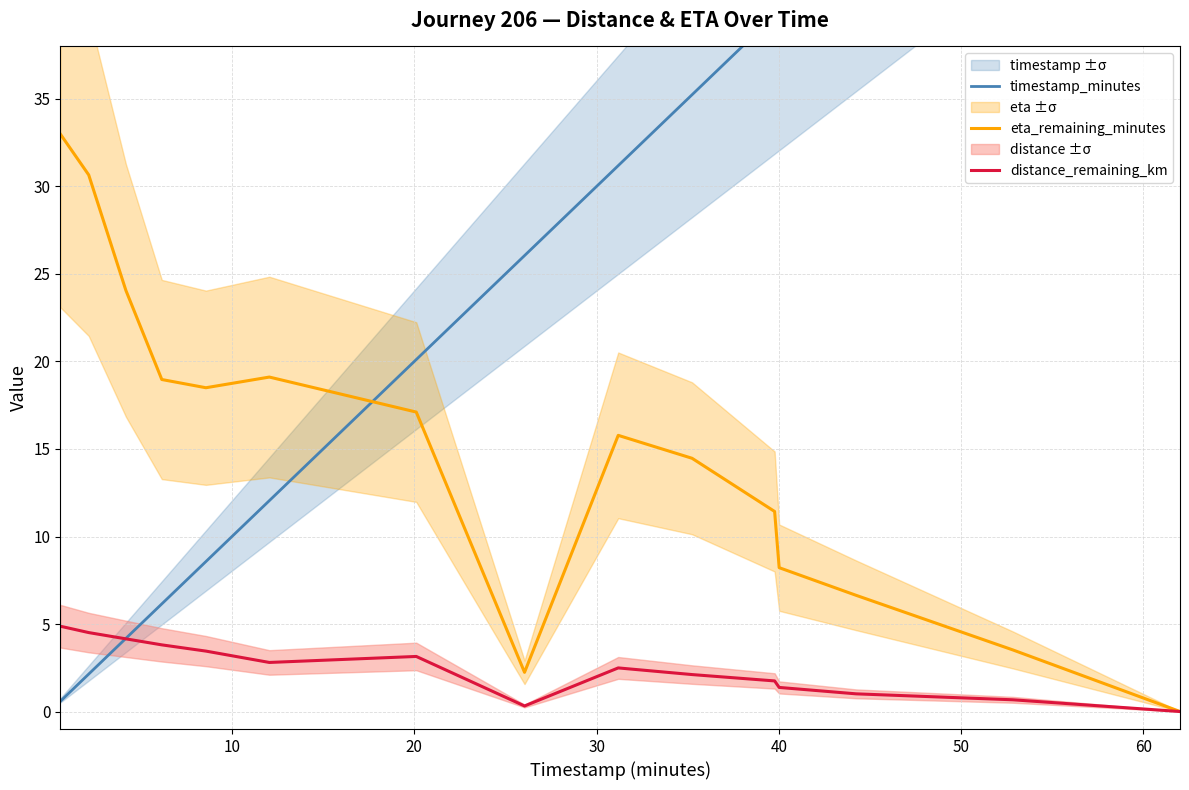

What is the maximum value for distance_remaining_km?

4.9